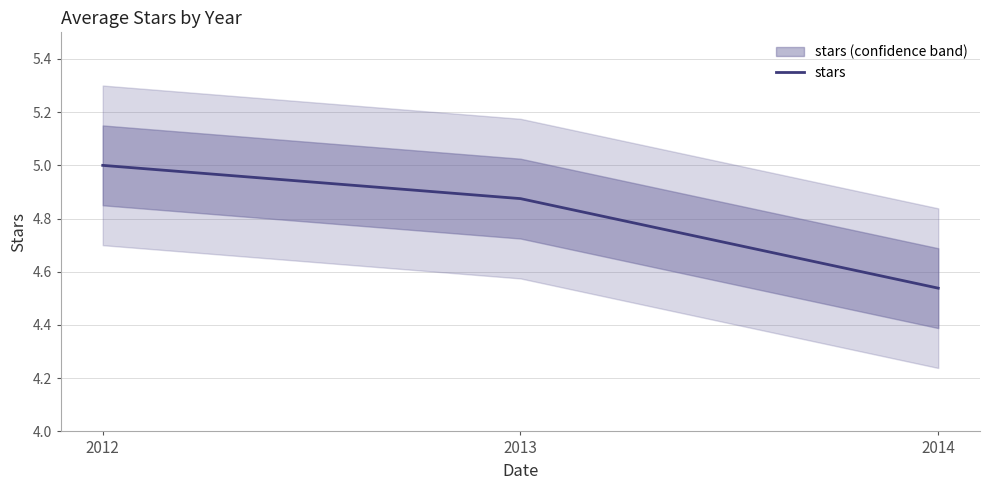

What is the value of the 1st point from the left?

5.0